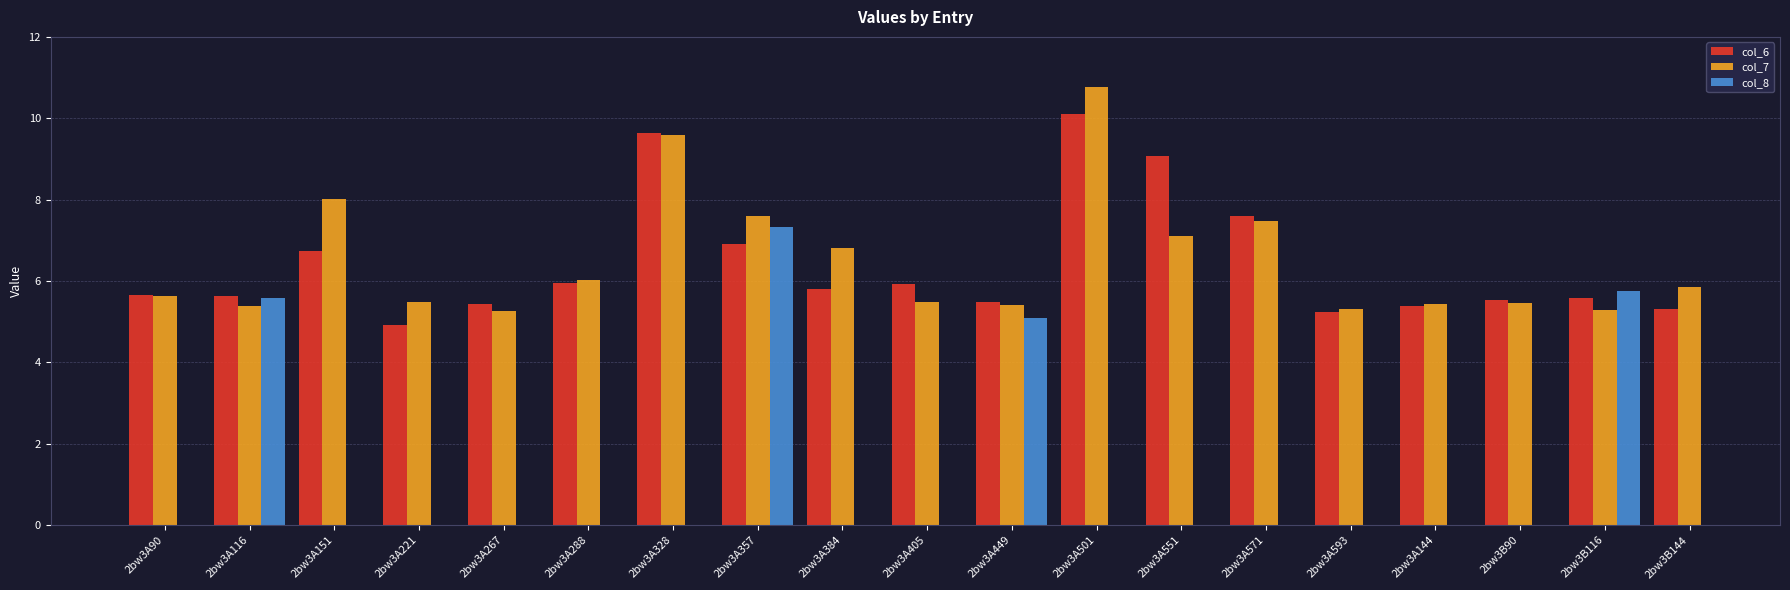

What is the maximum value shown in the chart?

10.8